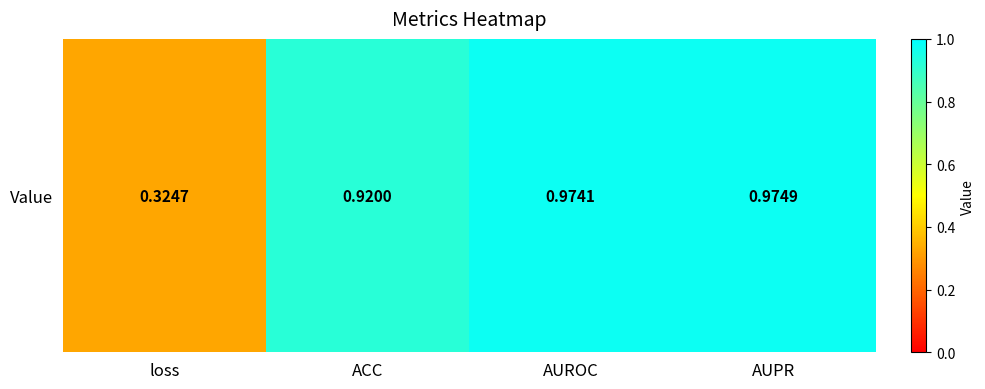

How many series are shown in this chart?

1